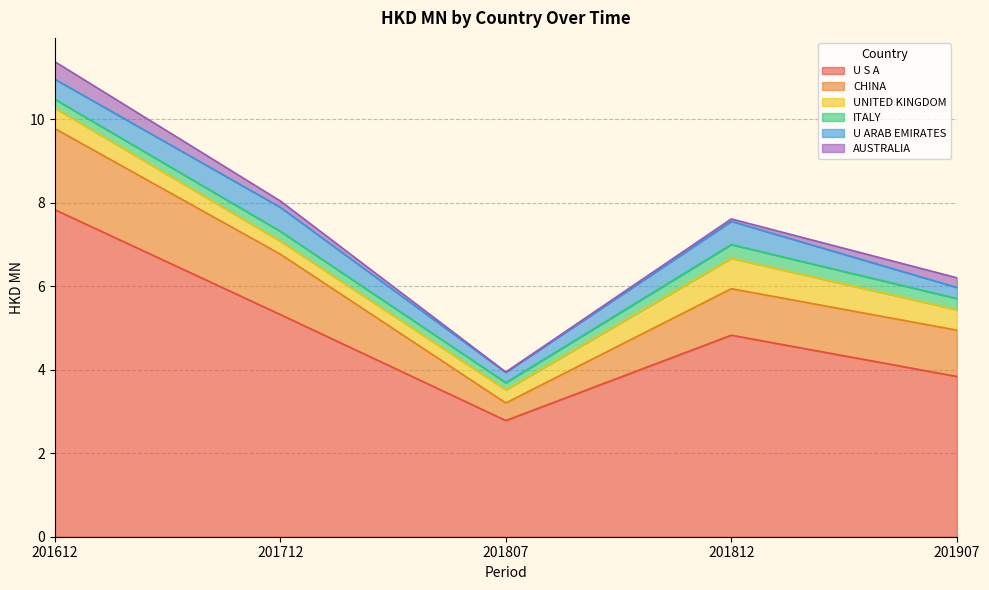

What is the spread (max minus min) of values at 201712?

5.2